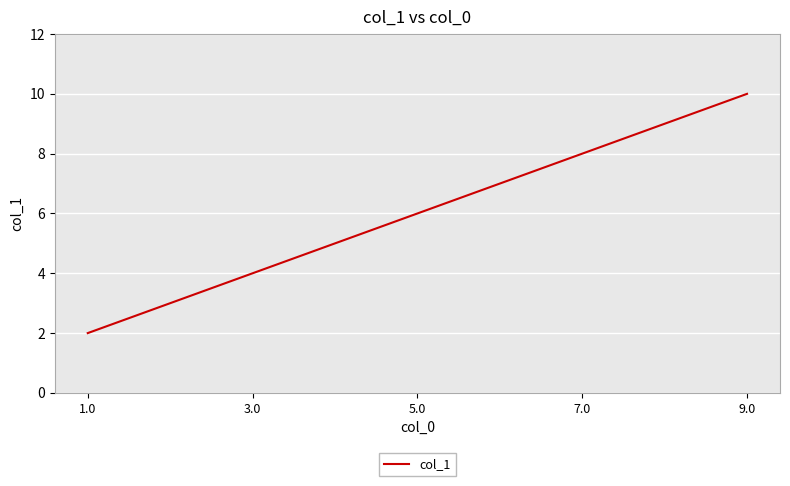

How many values are between 4 and 8?

3